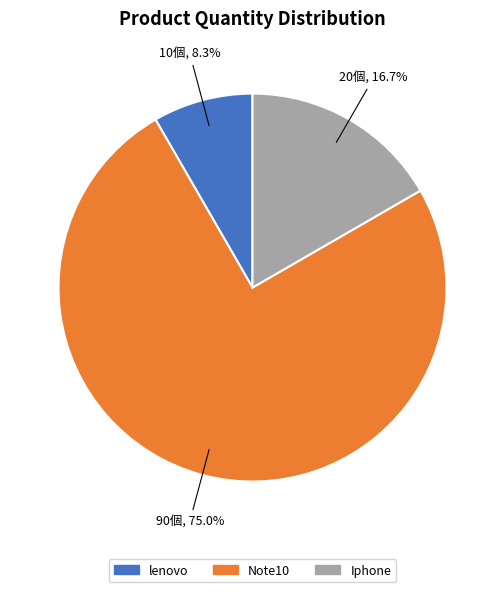

Do lenovo and Iphone together represent more than half of the pie?

No